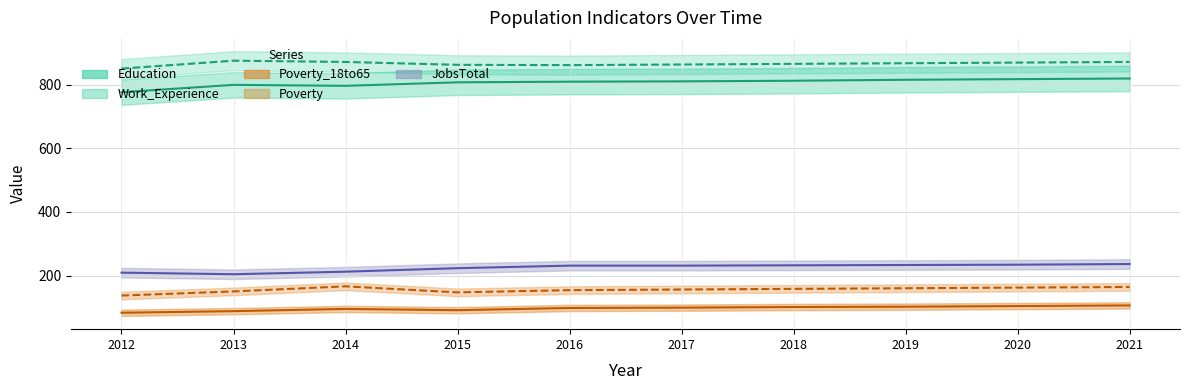

Which series has the largest range (max minus min)?

Education